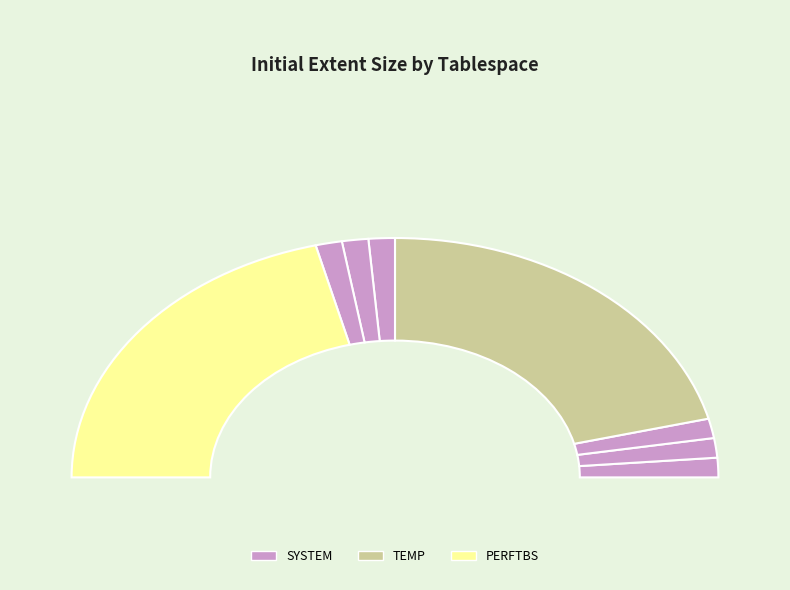

To the nearest percent, what is the average slice percentage?

12%